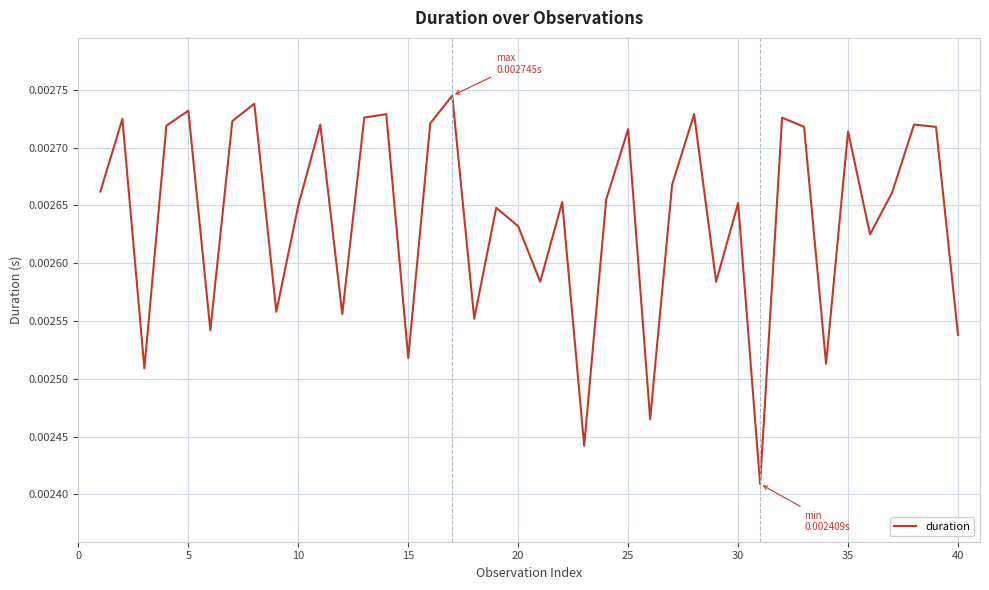

Does the chart display data point markers on the line(s)?

No